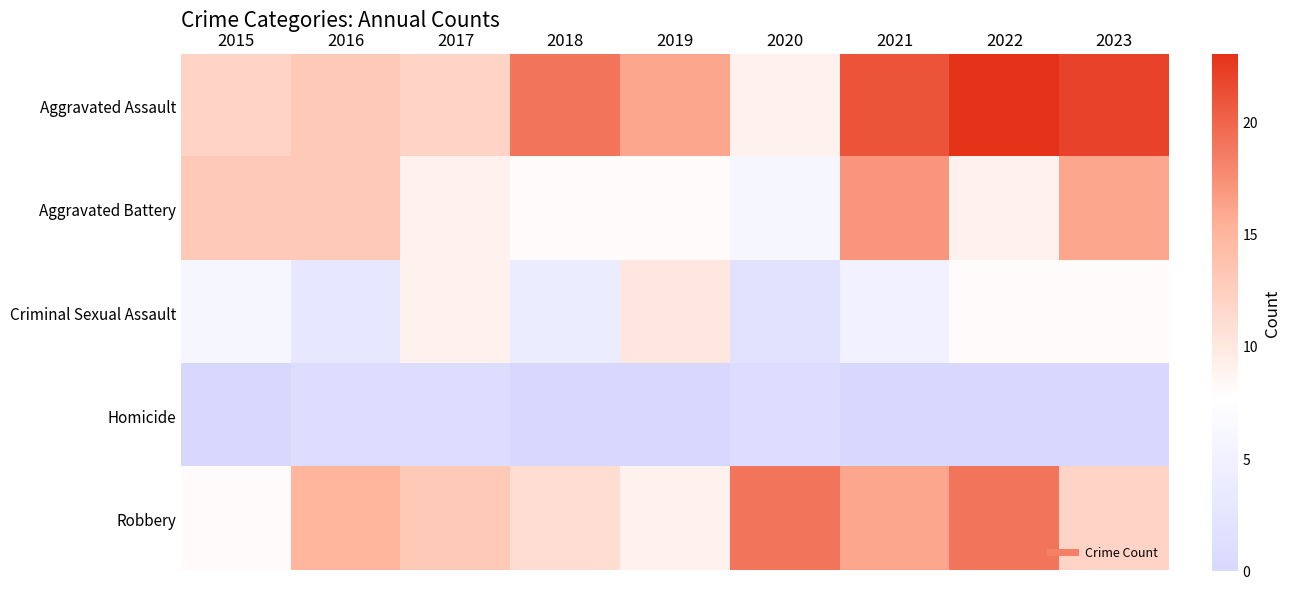

Reading right to left, list all the values displayed in this chart.

Aggravated Assault: 2023=22	2022=23	2021=21	2020=9	2019=16	2018=19	2017=12	2016=13	2015=12
Aggravated Battery: 2023=16	2022=9	2021=17	2020=6	2019=8	2018=8	2017=9	2016=13	2015=13
Criminal Sexual Assault: 2023=8	2022=8	2021=5	2020=2	2019=10	2018=4	2017=9	2016=3	2015=6
Homicide: 2023=0	2022=0	2021=0	2020=1	2019=0	2018=0	2017=1	2016=1	2015=0
Robbery: 2023=12	2022=19	2021=16	2020=19	2019=9	2018=11	2017=13	2016=15	2015=8